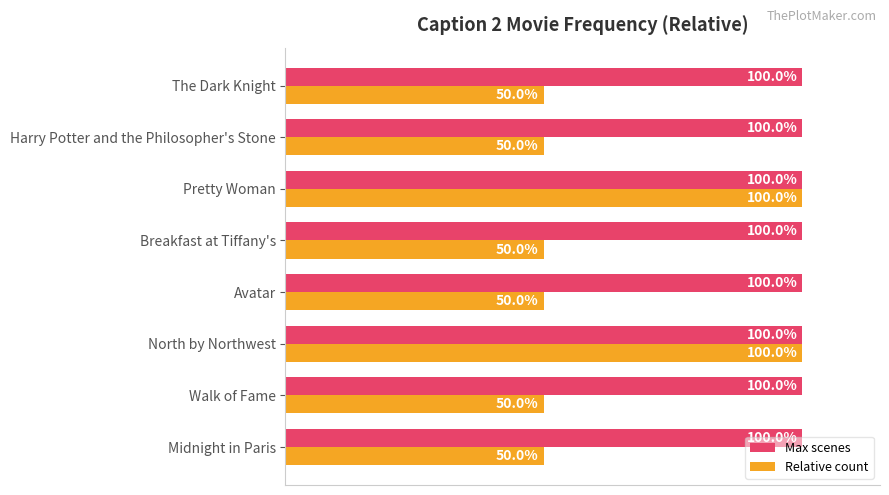

Rank the series by their average value, from highest to lowest.

Max scenes, Relative count